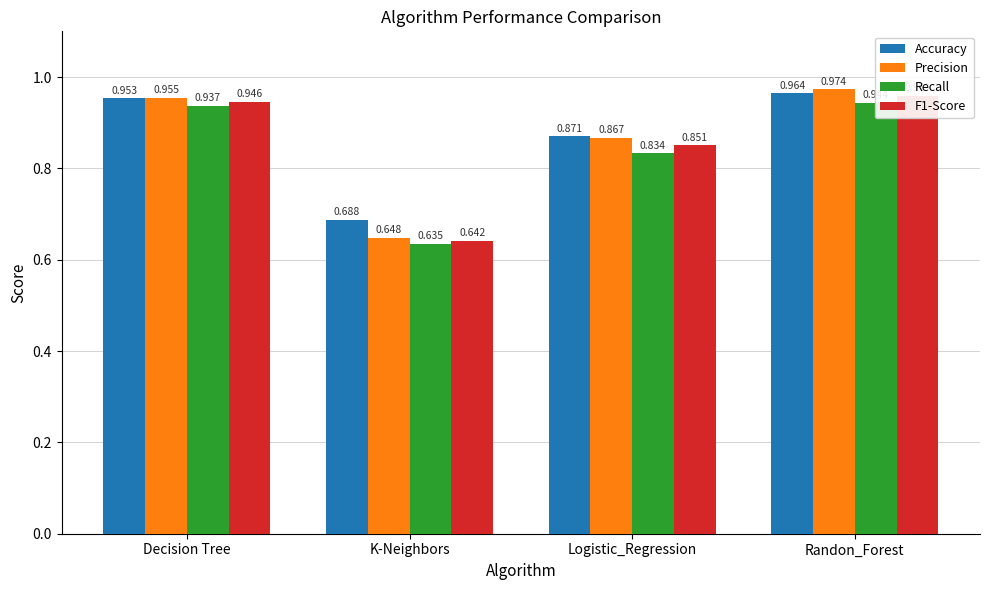

What value does the Recall series have at Randon_Forest?

0.9